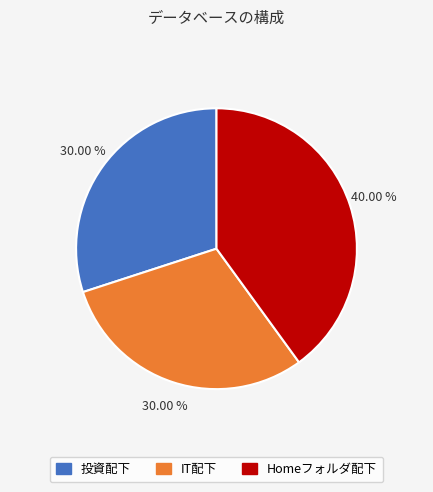

Is there a majority slice in this chart?

No